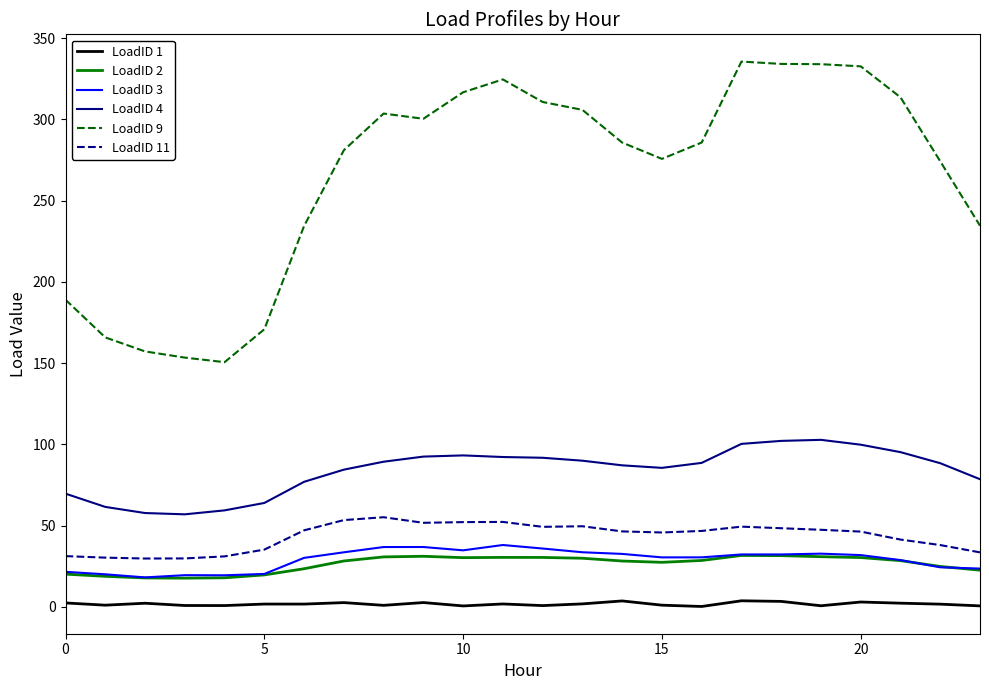

True or false: LoadID 9 and LoadID 2 cross at least once.

False